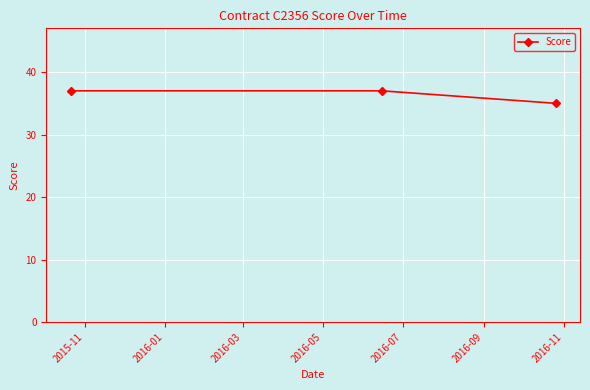

What is the value of the 3rd point from the left?

35